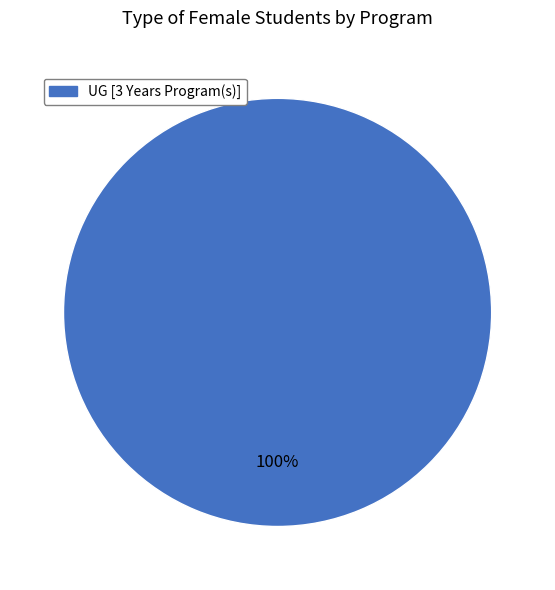

Is there any slice that represents more than half of the pie?

Yes